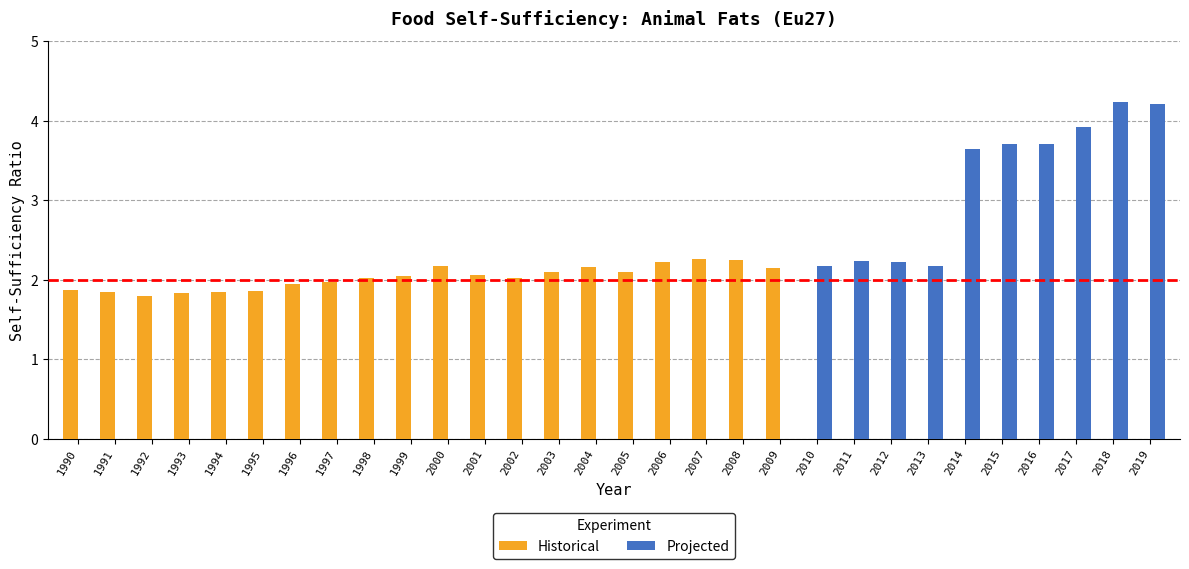

Is the value of Projected at 2003 greater than the value of Historical at 1996?

No